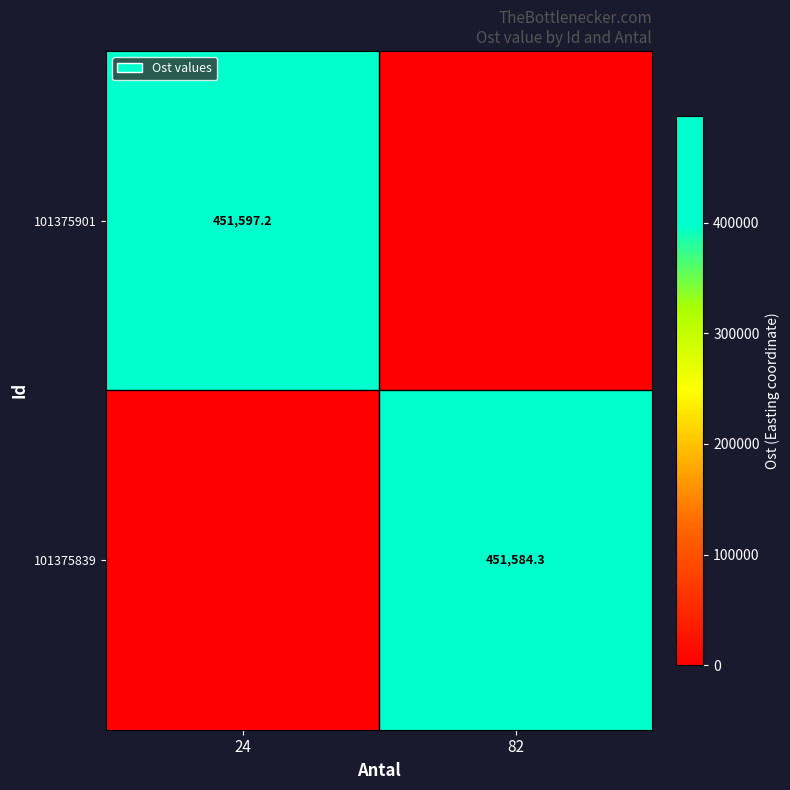

The value of 101375839 at 82 is 451584.3. True or false?

True